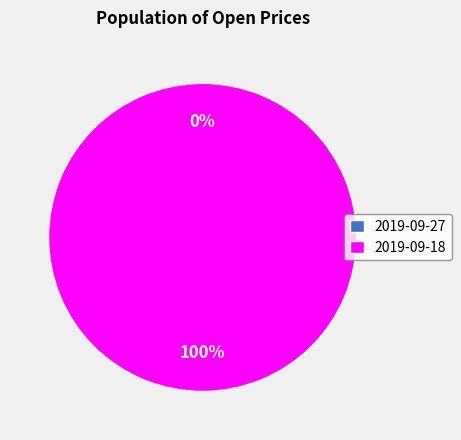

To the nearest percent, what is the difference between the largest and smallest slice percentages?

100%